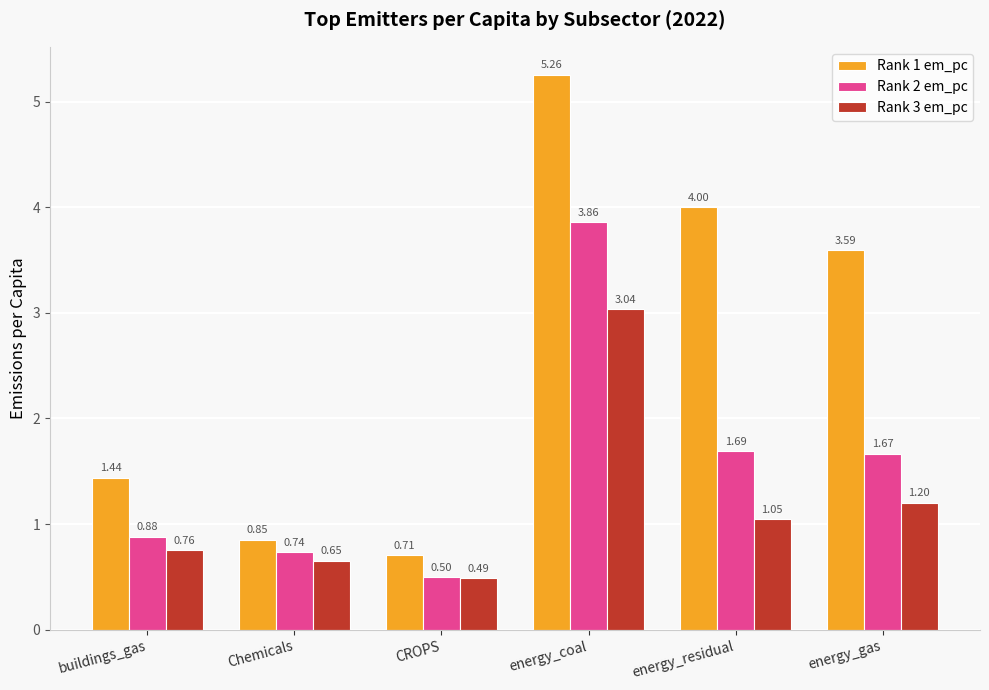

What is the label of the 4th bar from the right?

CROPS